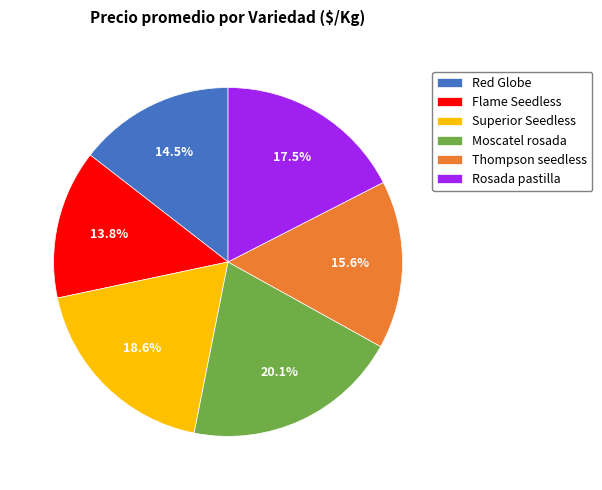

To the nearest percent, what is the average slice percentage?

17%